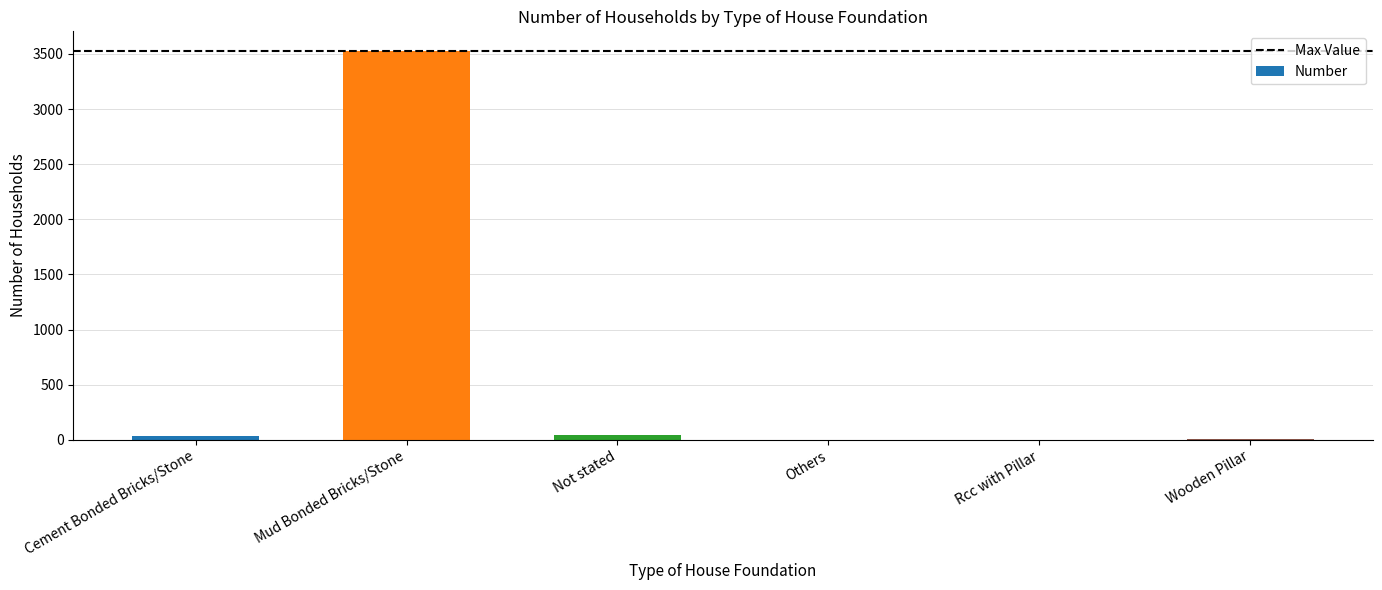

What is the approximate value at Mud Bonded Bricks/Stone?

3529